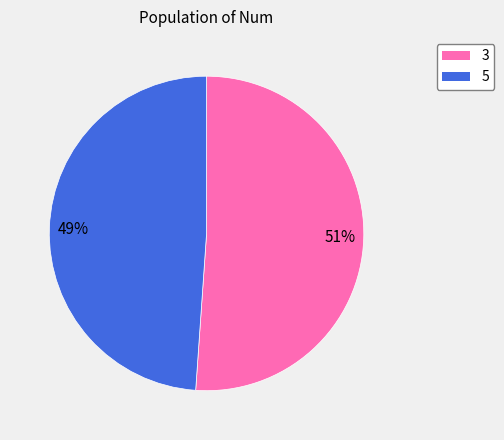

Between 5 and 3, which is larger?

3